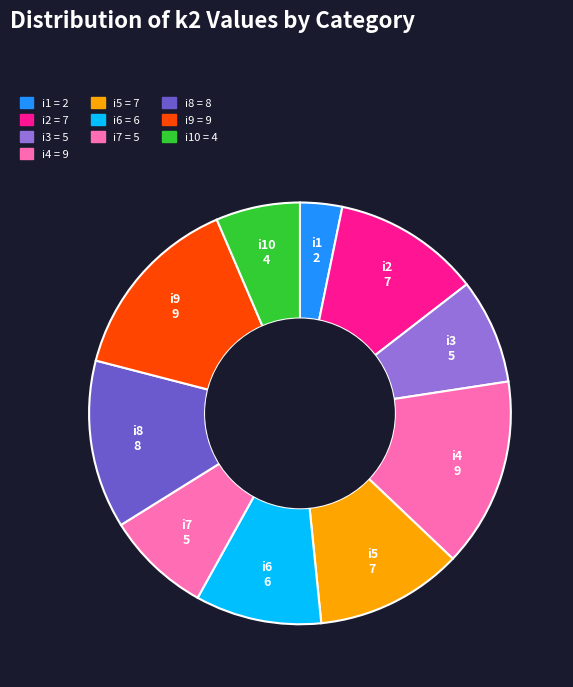

Is there a majority slice in this chart?

No